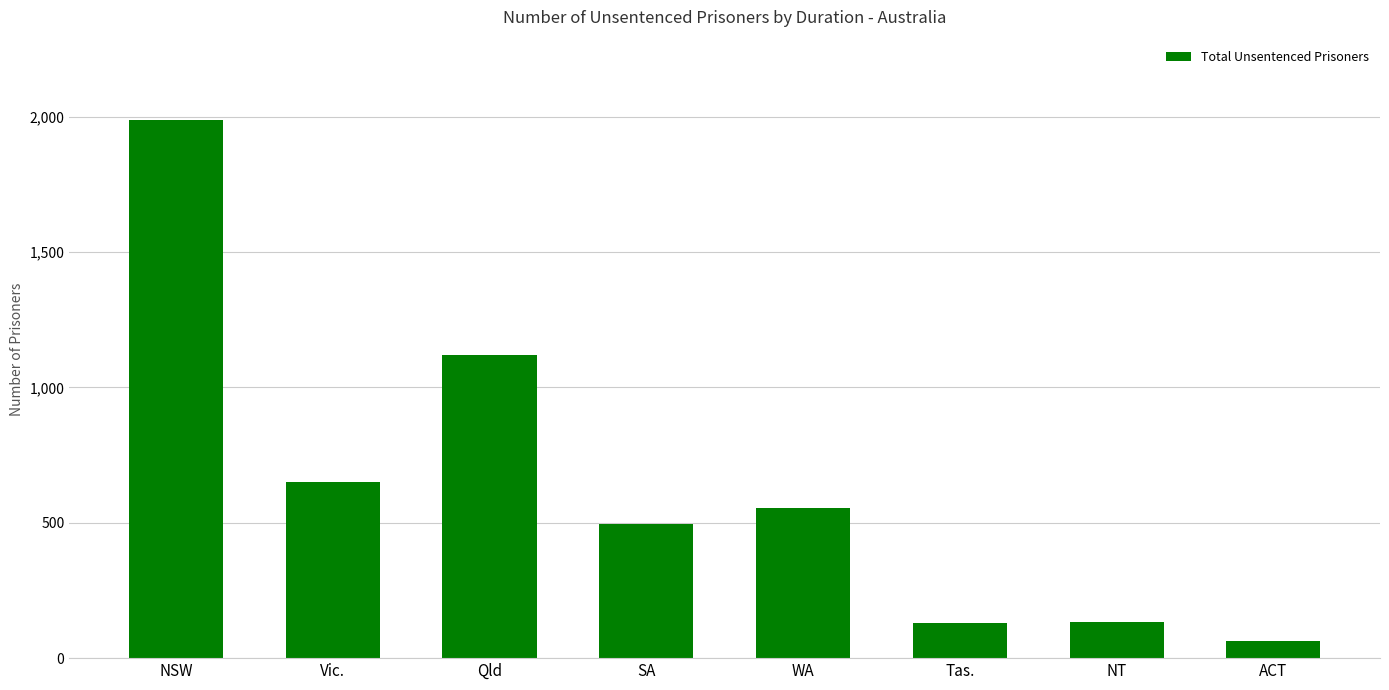

What is the difference between the values at Tas. and NSW?

1856